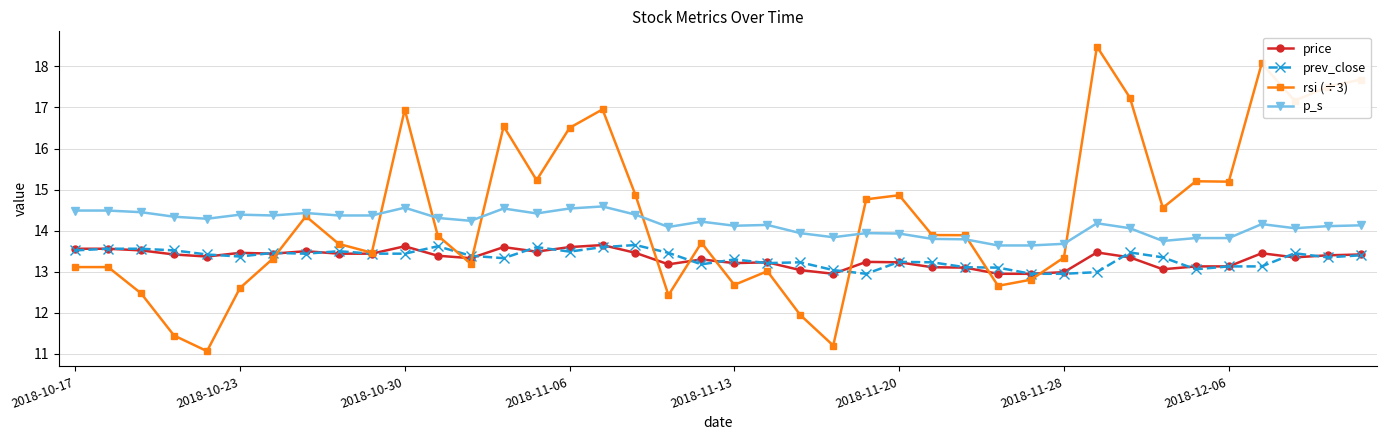

True or false: price and p_s intersect in this chart.

False